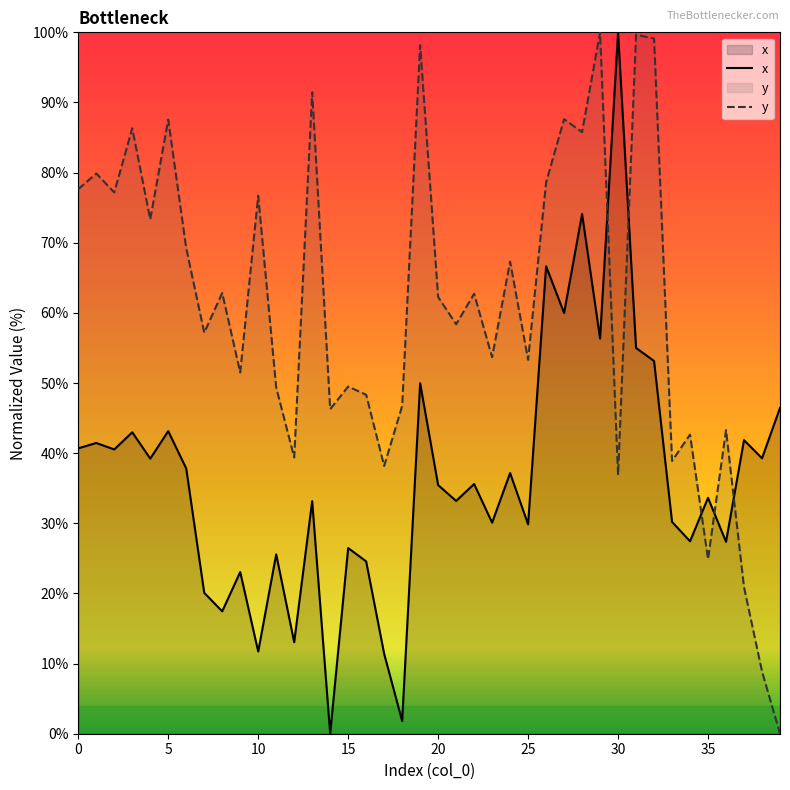

Which series has the largest total across all categories?

y